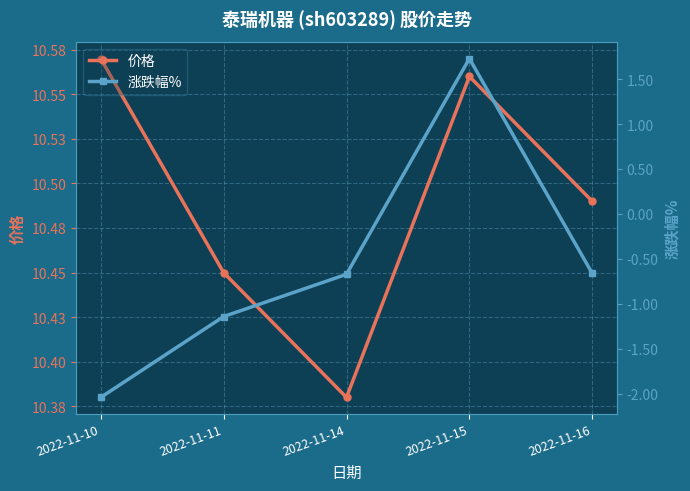

What is the difference between the 涨跌幅% values at 2022-11-15 and 2022-11-16?

2.4